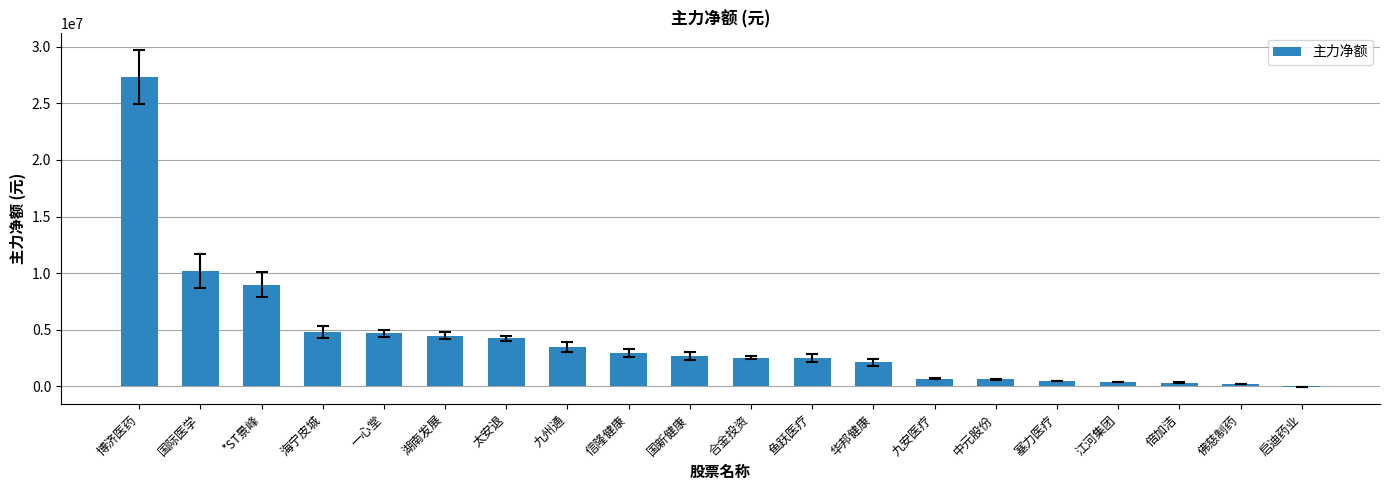

The chart shows a value of 4168764 at 国新健康. True or false?

False